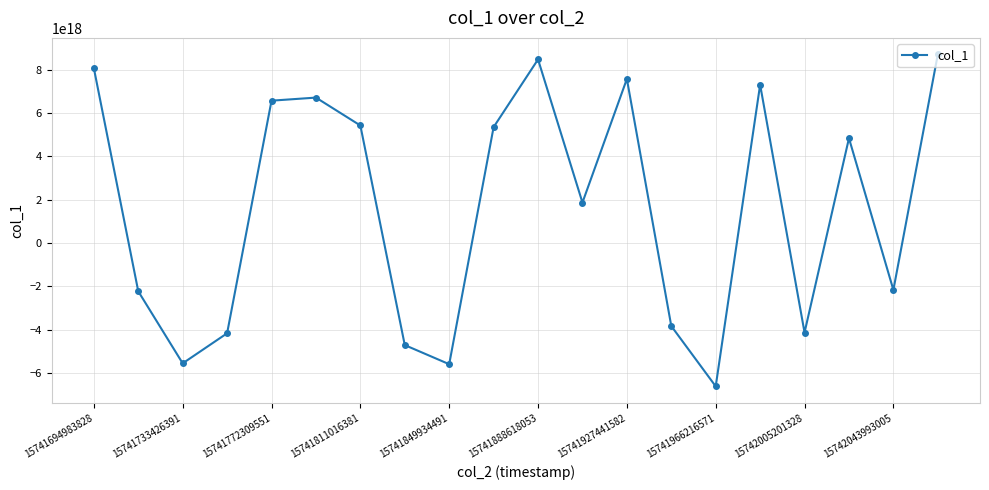

How many values exceed 4833649818106796032?

9